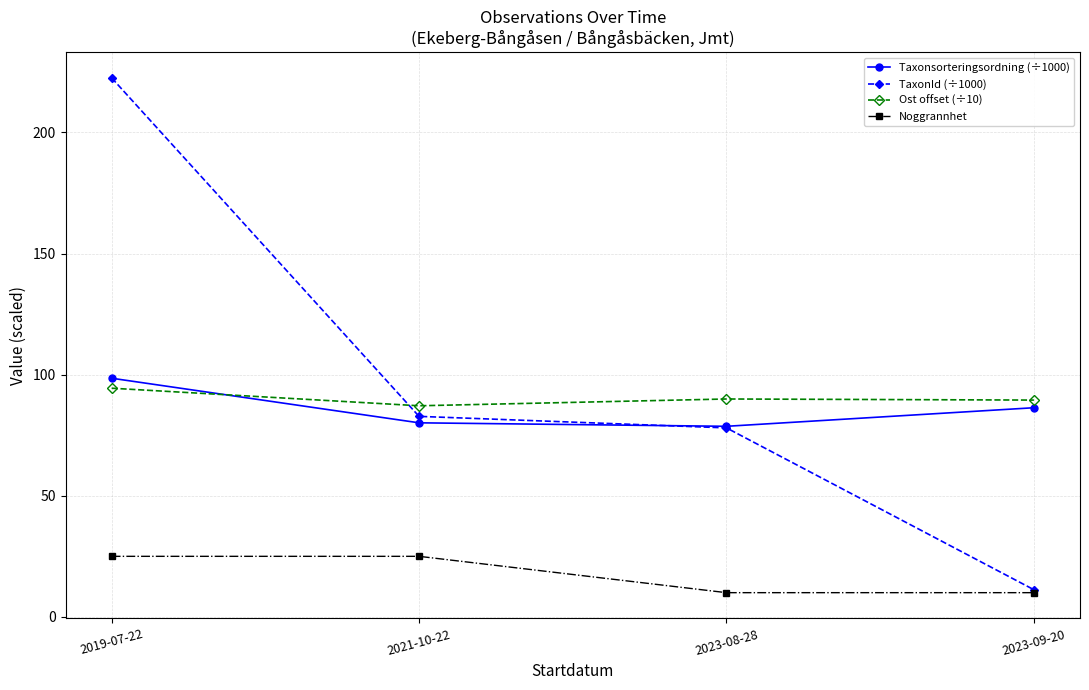

What is the difference between the Taxonsorteringsordning (÷1000) values at 2019-07-22 and 2023-08-28?

19.8